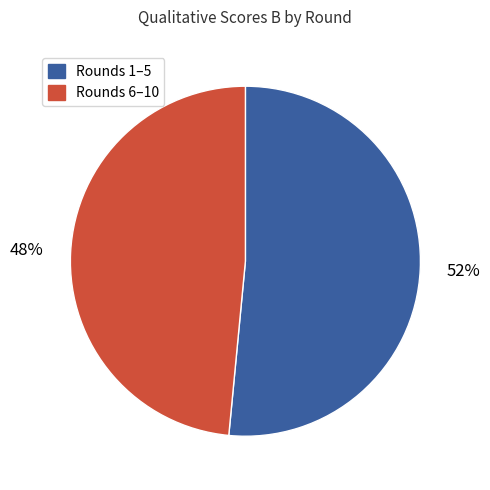

To the nearest percent, what is the average slice percentage?

50%